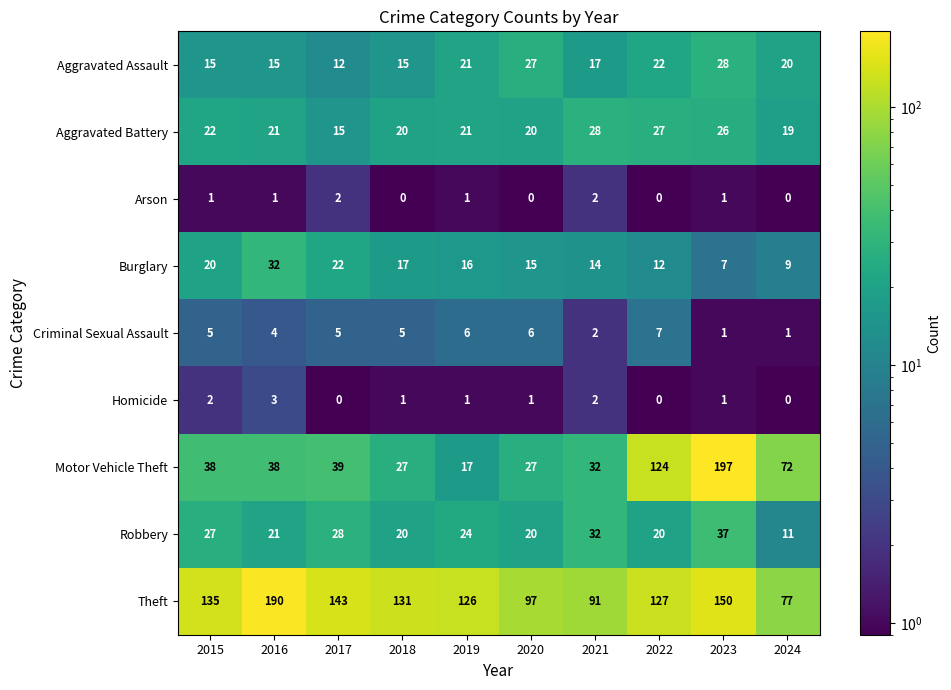

Which series changed the most between 2017 and 2024?

Theft